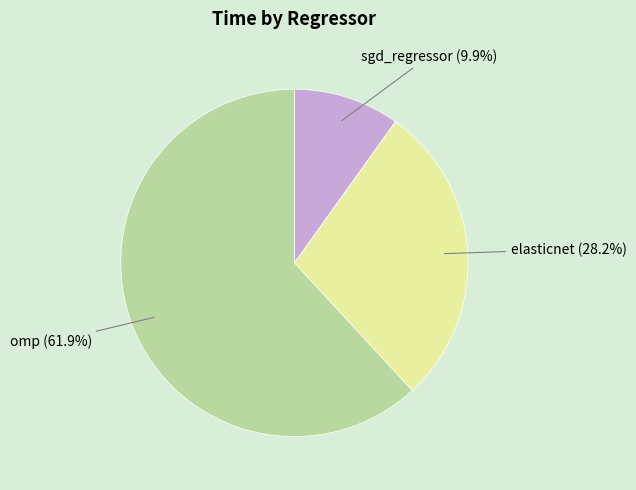

Is there a majority slice in this chart?

Yes